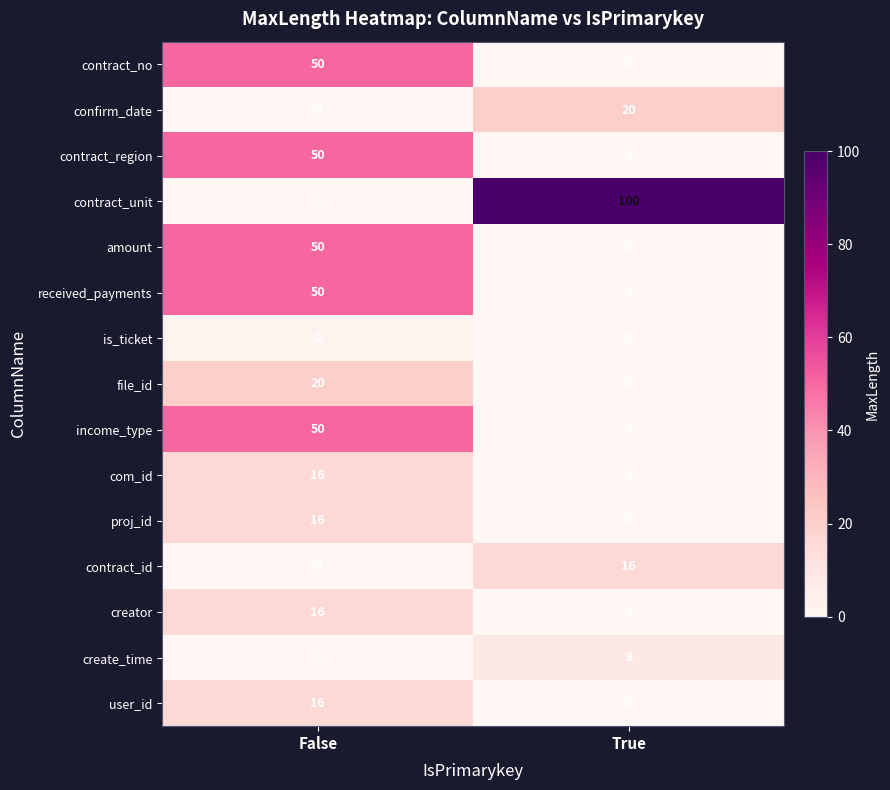

Is the value of creator at False greater than the value of contract_no at False?

No